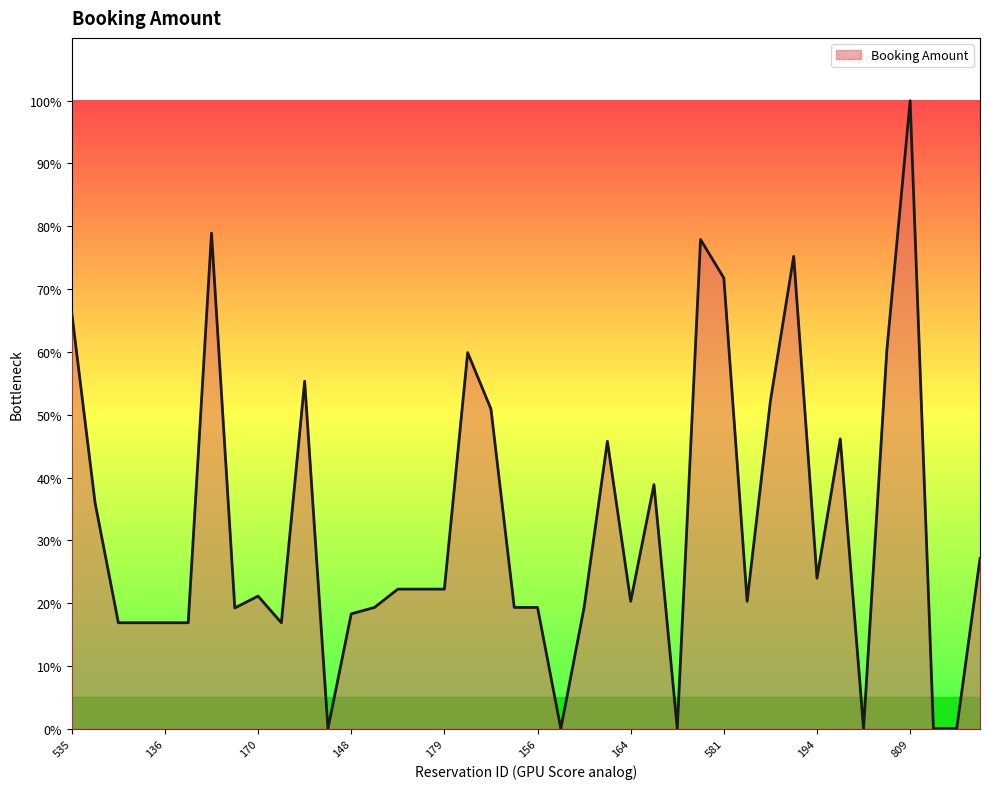

Is this an area chart (filled region under the line)?

Yes